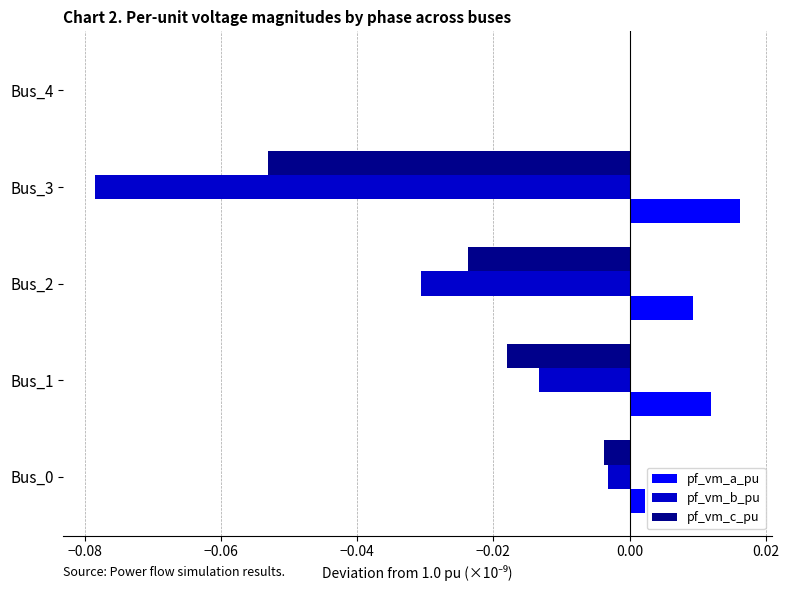

Which series changed the most between Bus_1 and Bus_3?

pf_vm_b_pu